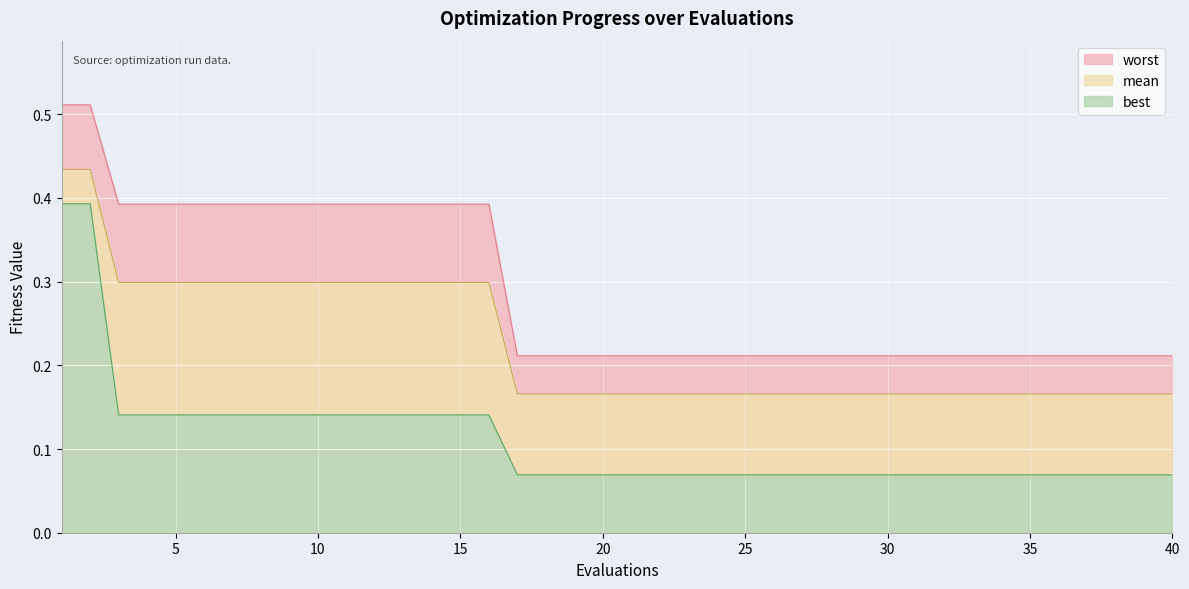

Which series has the largest range (max minus min)?

best